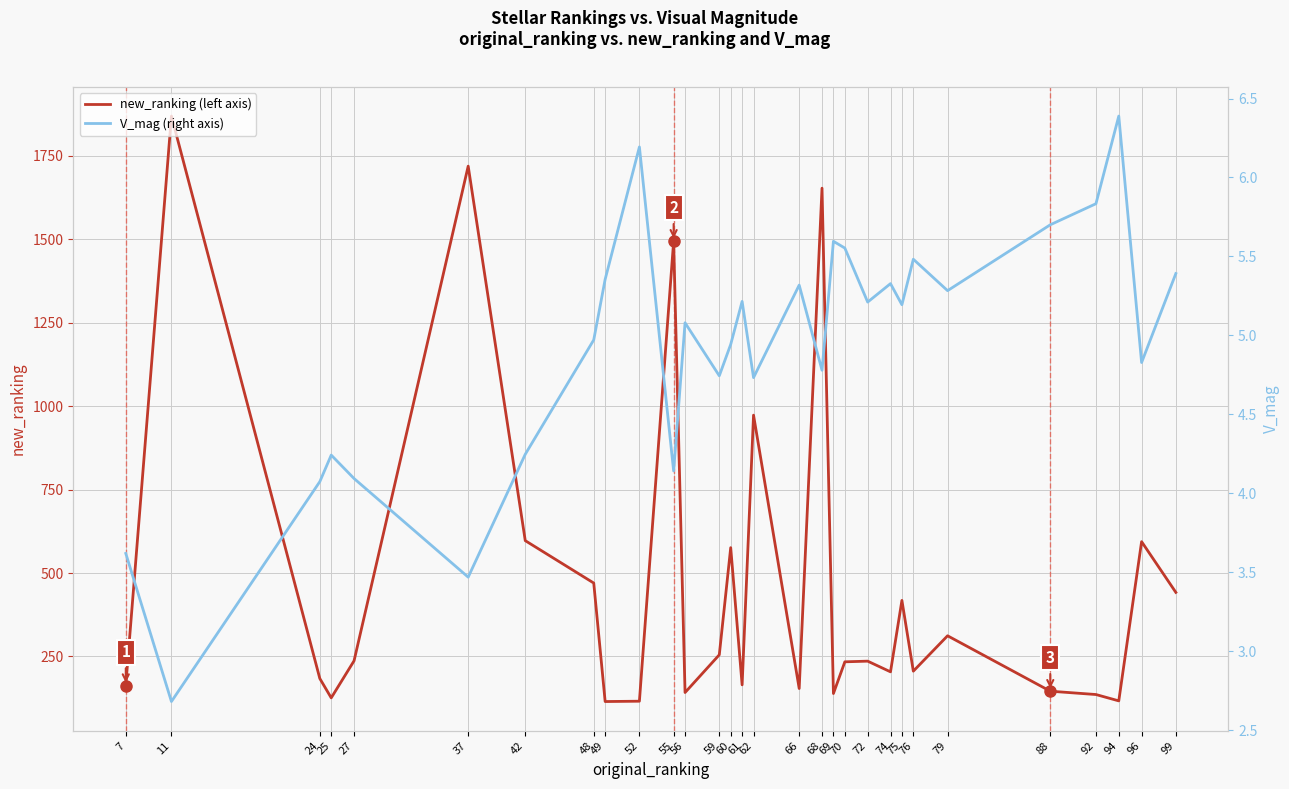

How many interior local peaks does the V_mag (right axis) series have?

9